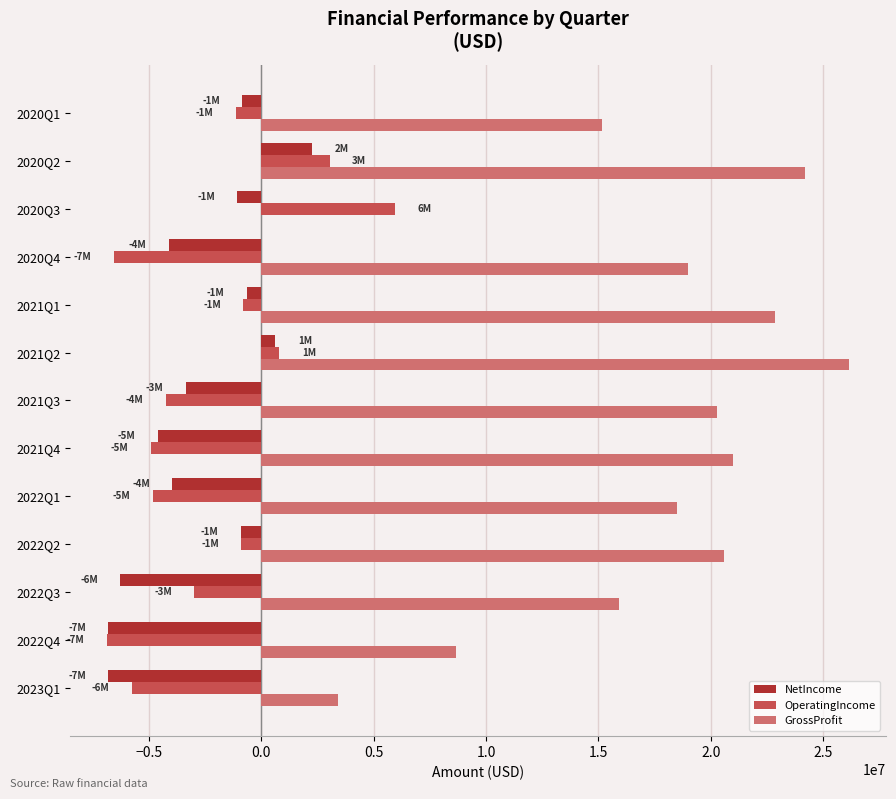

Which series has the largest range (max minus min)?

GrossProfit